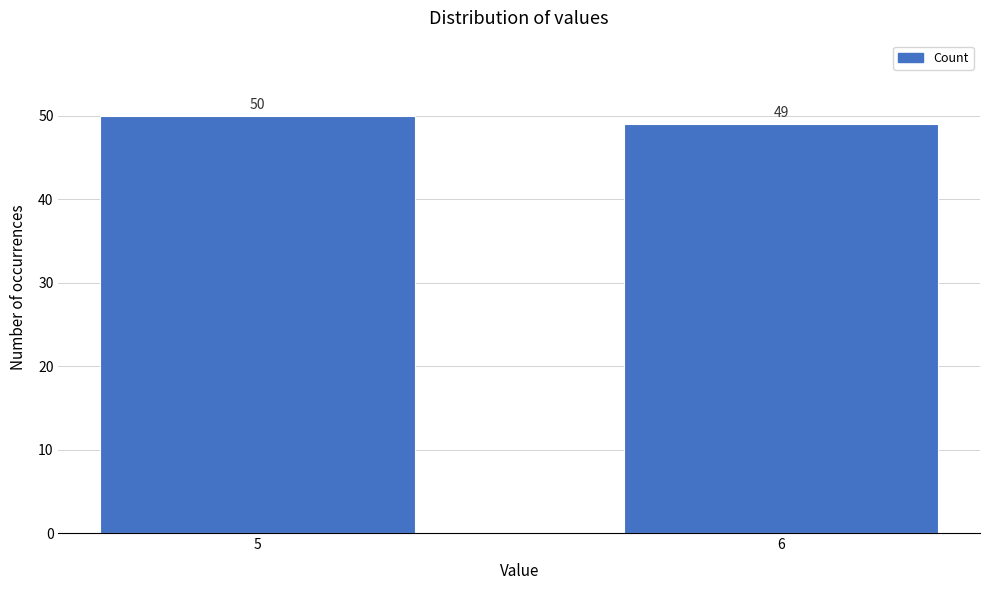

Reading left to right, transcribe all the data shown in this chart.

50	49